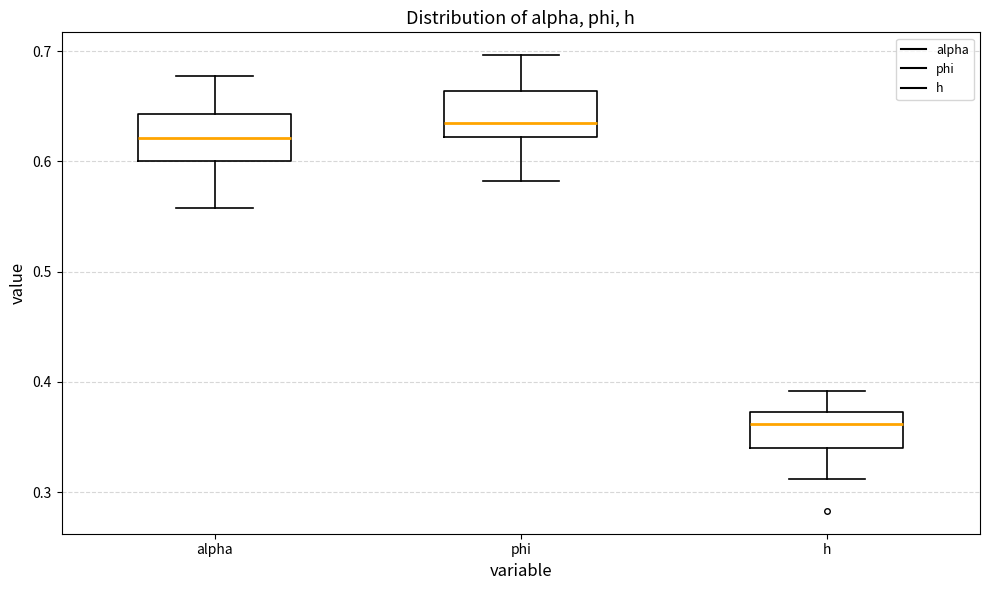

Which box has the lowest median line?

h